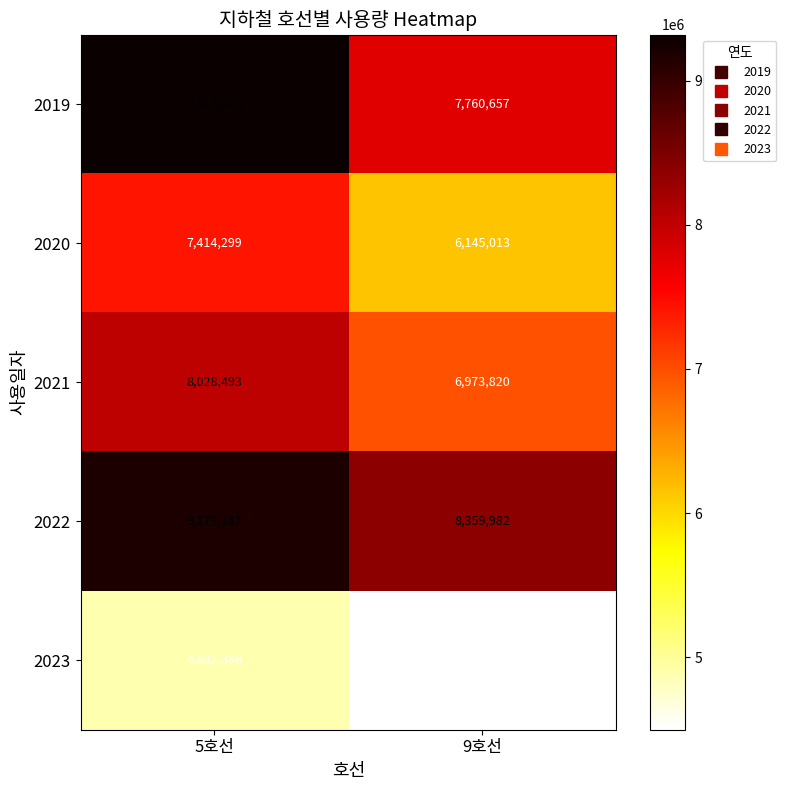

What is the sum of the 2023 values at 5호선 and 9호선?

9380114